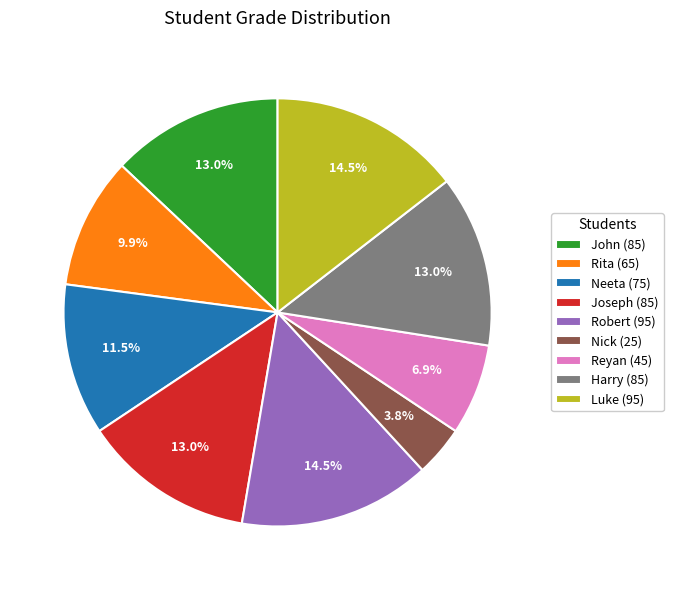

Does Reyan account for over 50% of the chart?

No